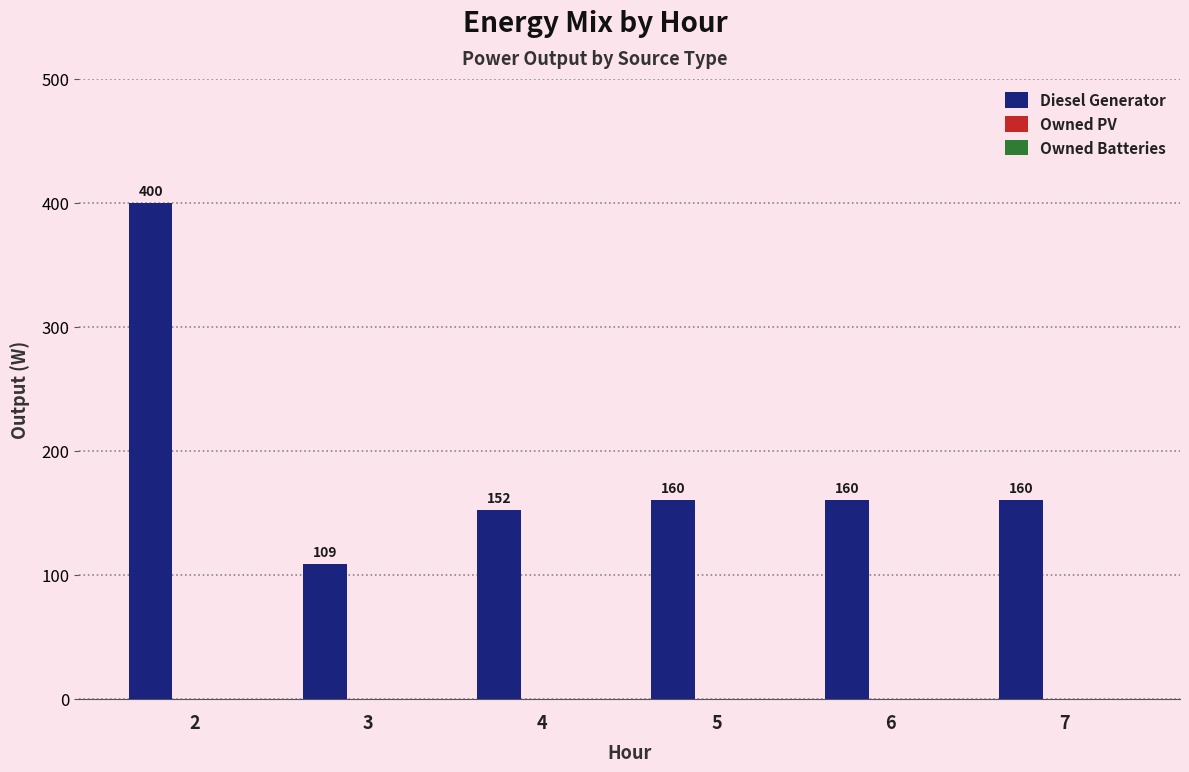

Read the value at 2, to the nearest 5.

400